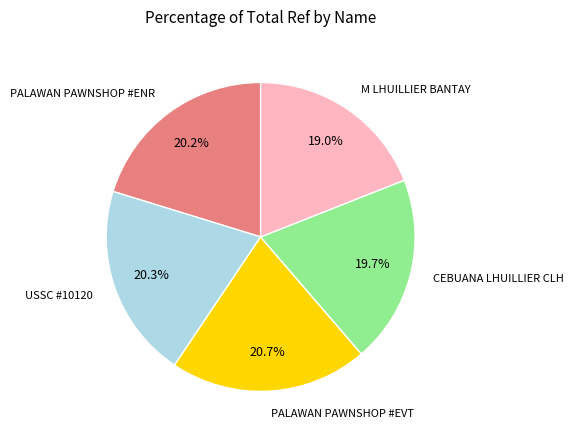

What is the ratio of the value at PALAWAN PAWNSHOP #ENR to the value at CEBUANA LHUILLIER CLH?

1.0